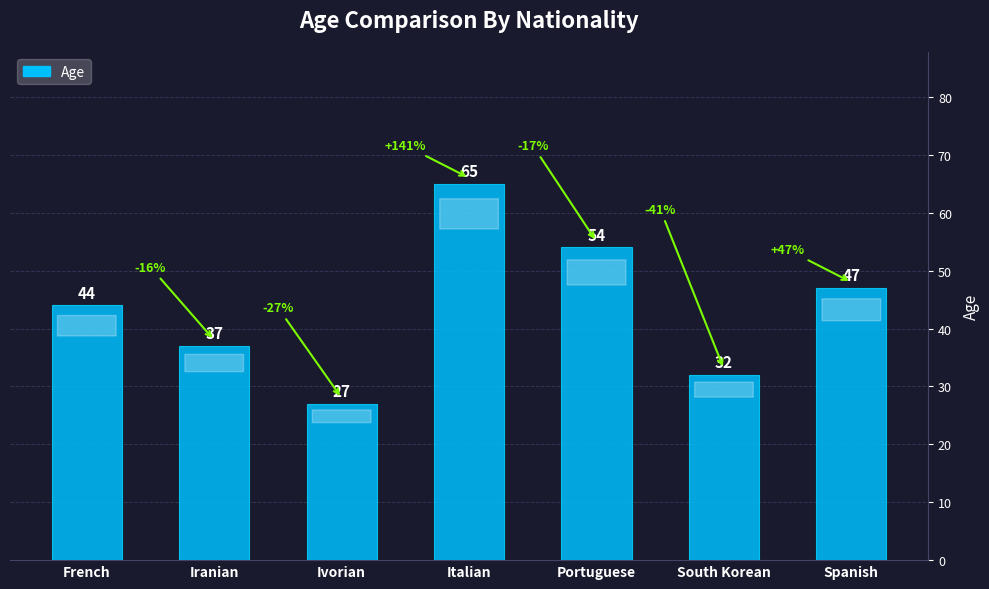

At which category does the chart reach its peak across all series?

Italian